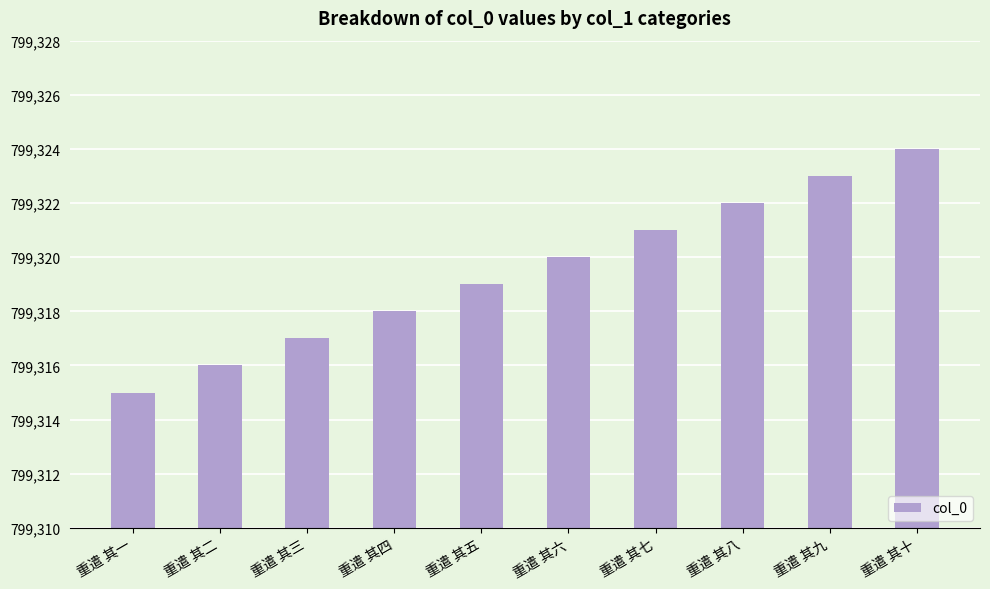

Reading right to left, what are all the values shown in this chart?

799324	799323	799322	799321	799320	799319	799318	799317	799316	799315